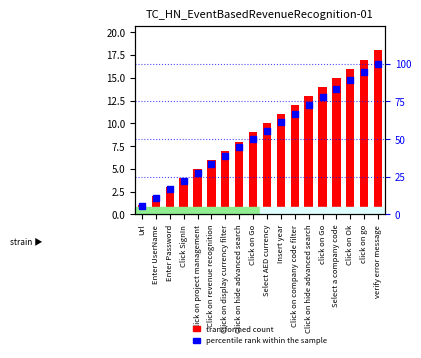

Which series has the largest total across all categories?

percentile rank within the sample